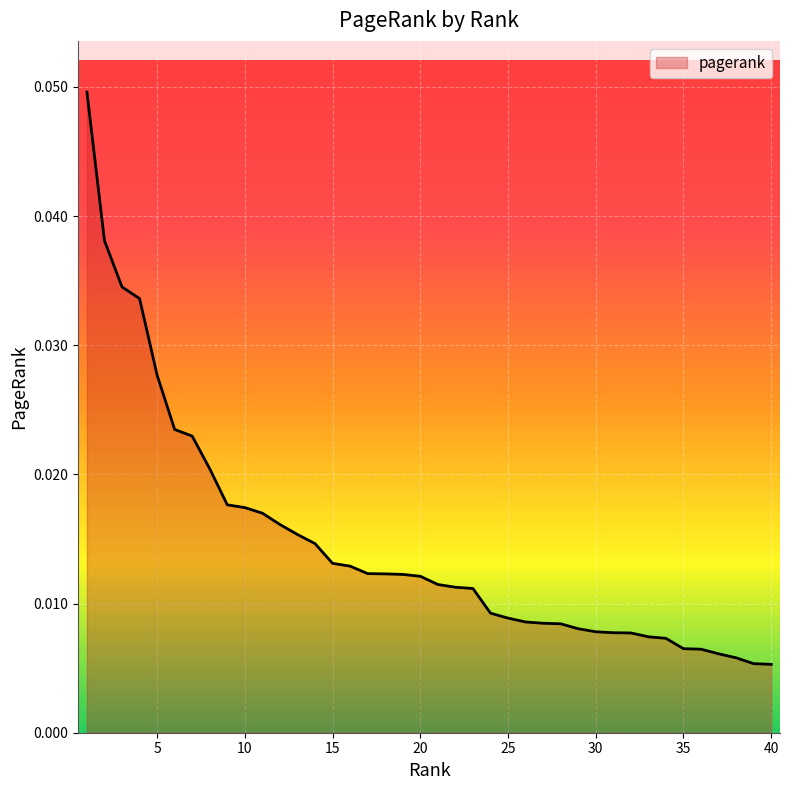

How many lines are shown in the chart?

1